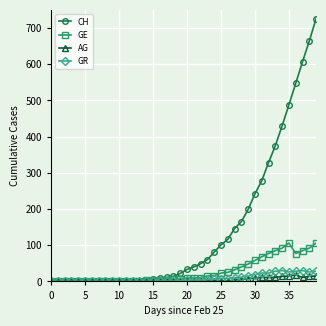

What is the greatest value displayed?

726